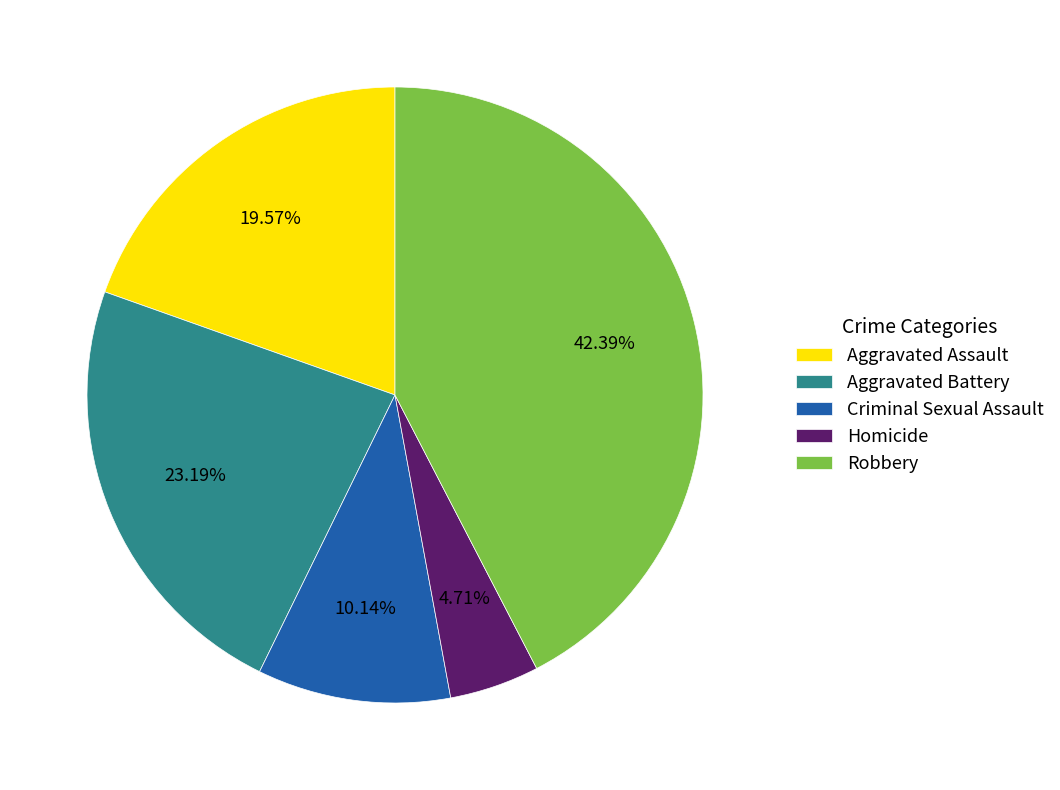

Is there a majority slice in this chart?

No